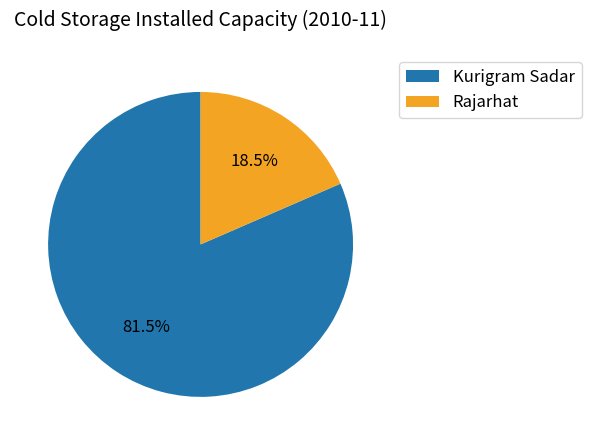

Which slice represents more than half of the pie?

Kurigram Sadar